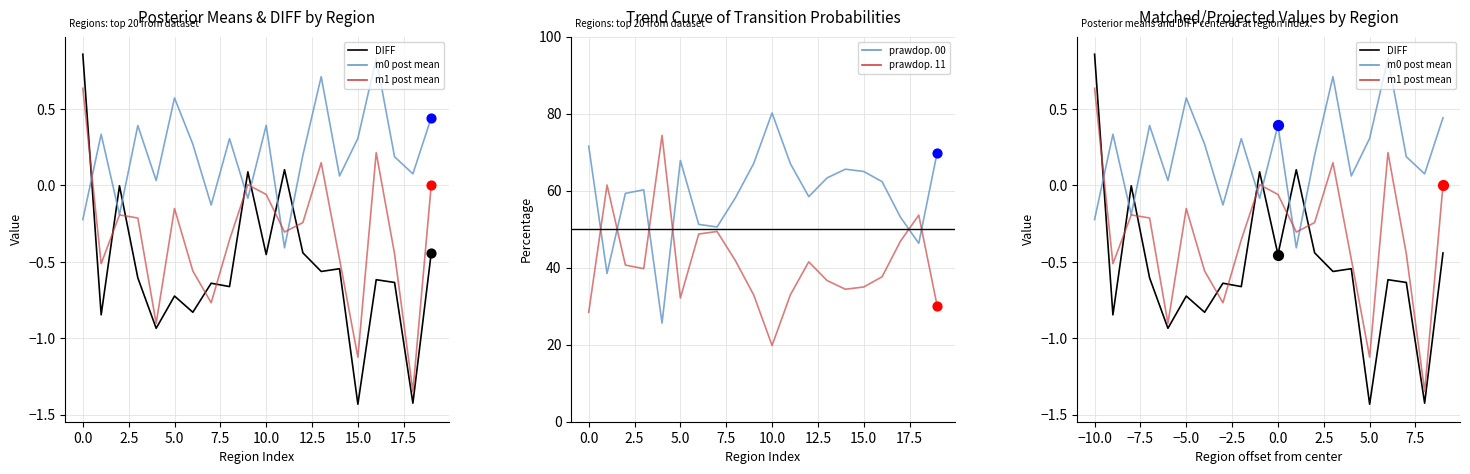

Which series has the largest total across all categories?

prawdop. 00